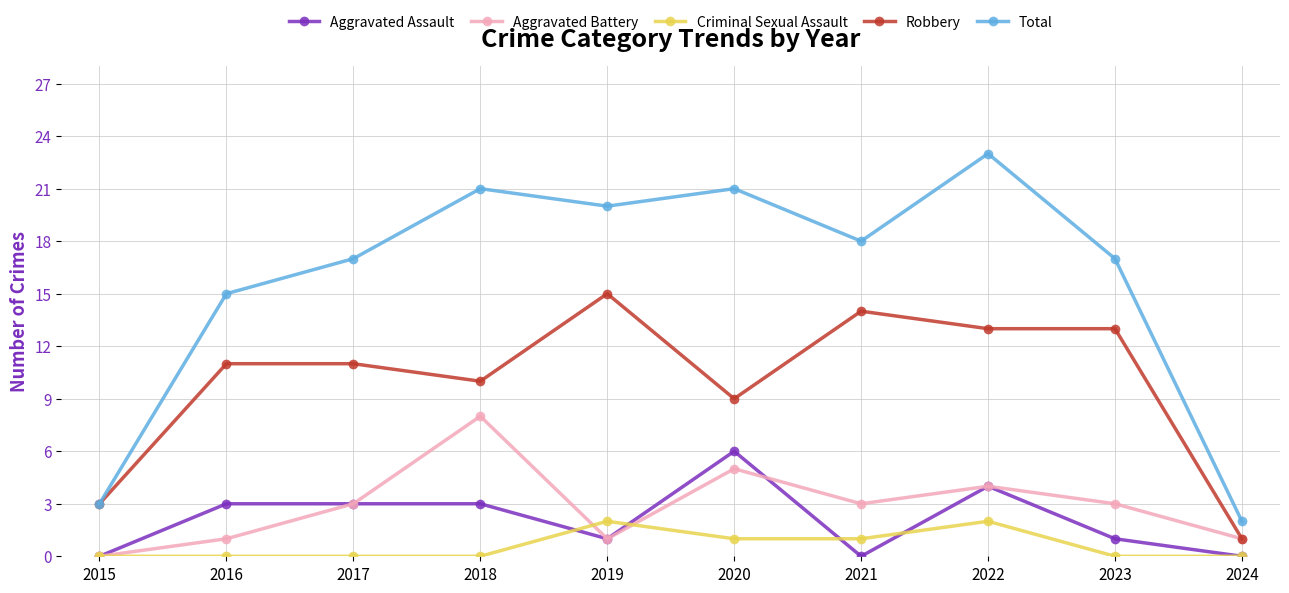

Reading left to right, transcribe all the data shown in this chart.

Aggravated Assault: 2015=0	2016=3	2017=3	2018=3	2019=1	2020=6	2021=0	2022=4	2023=1	2024=0
Aggravated Battery: 2015=0	2016=1	2017=3	2018=8	2019=1	2020=5	2021=3	2022=4	2023=3	2024=1
Criminal Sexual Assault: 2015=0	2016=0	2017=0	2018=0	2019=2	2020=1	2021=1	2022=2	2023=0	2024=0
Robbery: 2015=3	2016=11	2017=11	2018=10	2019=15	2020=9	2021=14	2022=13	2023=13	2024=1
Total: 2015=3	2016=15	2017=17	2018=21	2019=20	2020=21	2021=18	2022=23	2023=17	2024=2